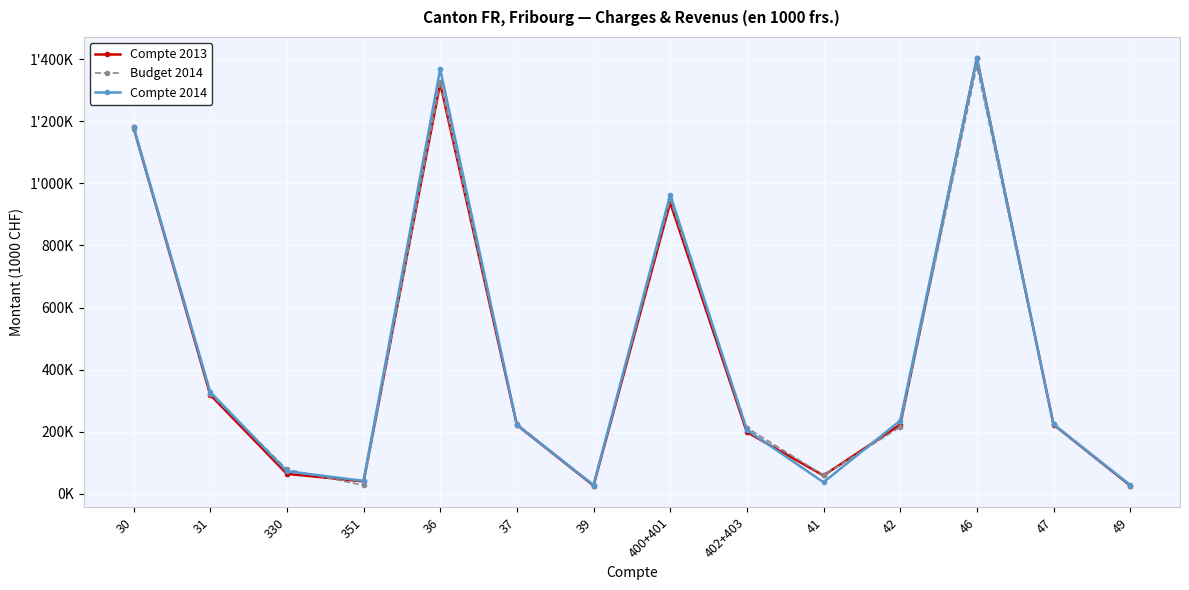

At how many categories does at least one series exceed 1175879?

3